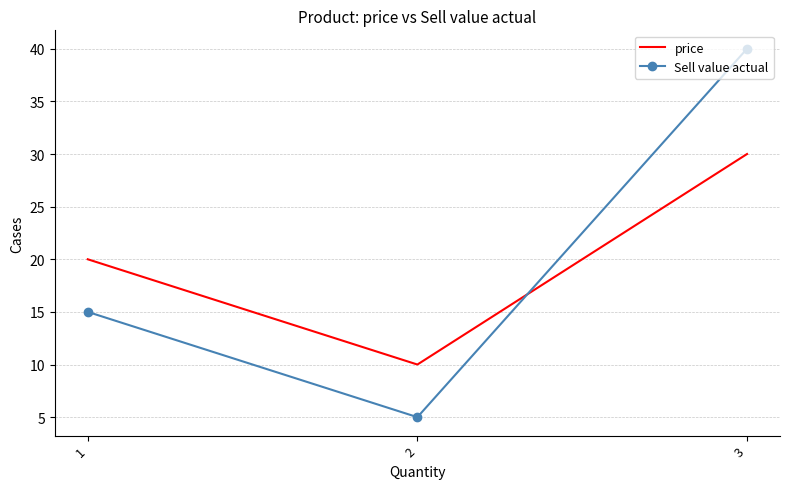

Rank the series by their maximum value, from lowest to highest.

price, Sell value actual